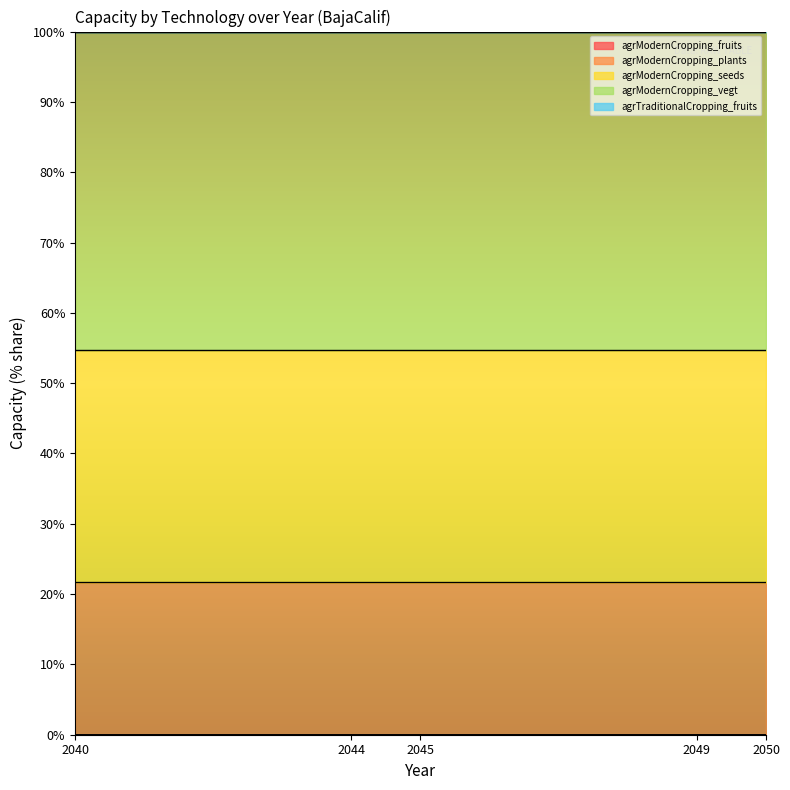

How many data points does each series have?

5